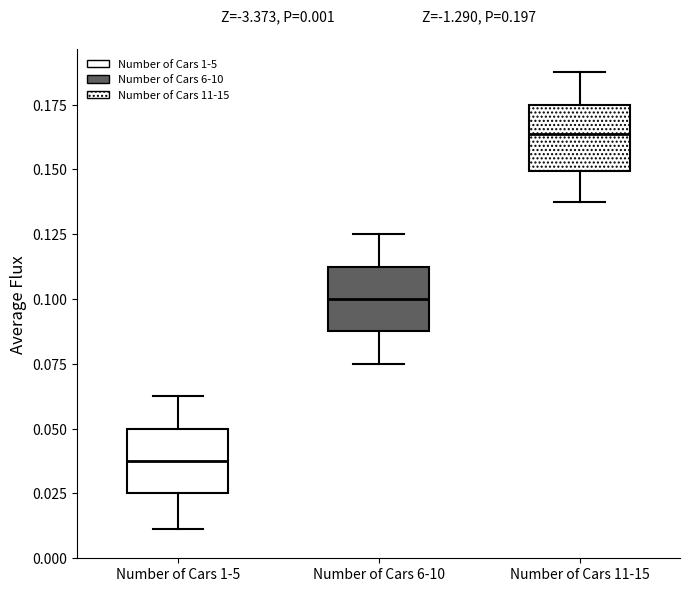

Which box's median line is the highest?

Number of Cars 11-15